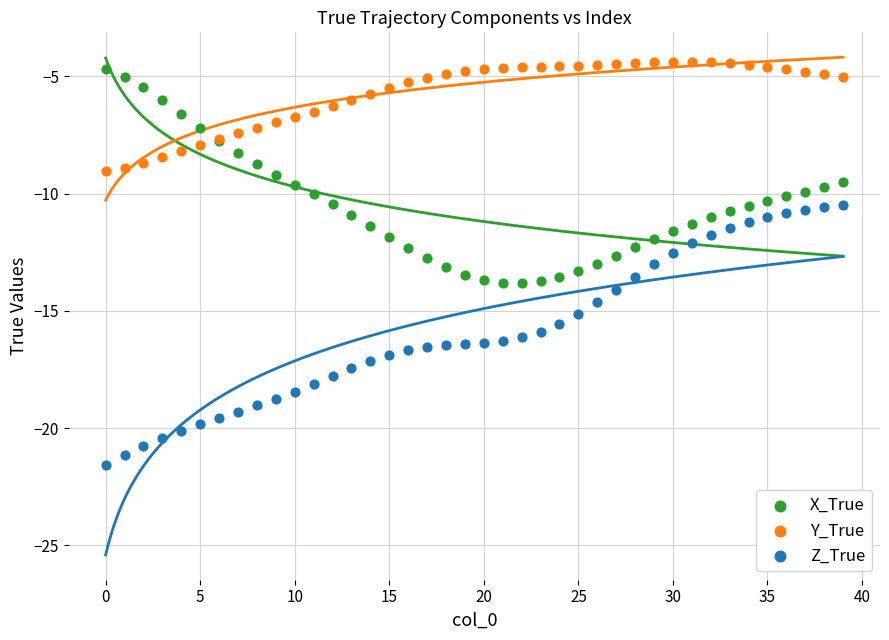

Which series has the widest spread of Y values?

Z_True